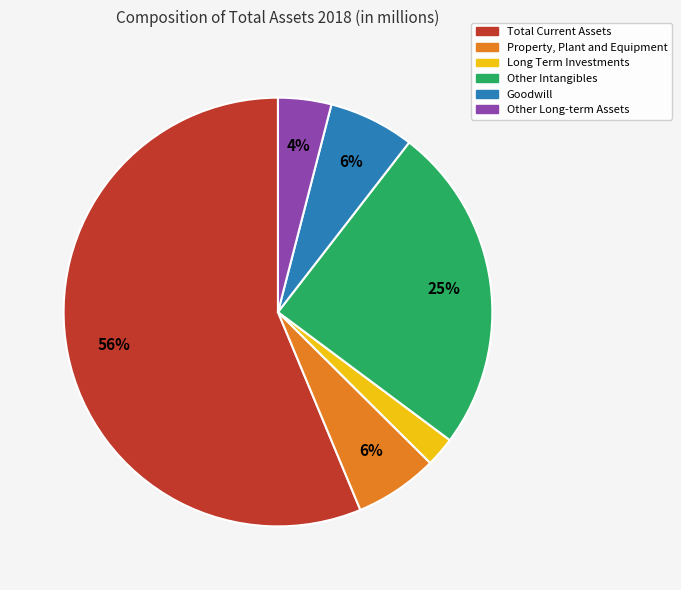

To the nearest percent, what percentage of the pie is Goodwill?

6%